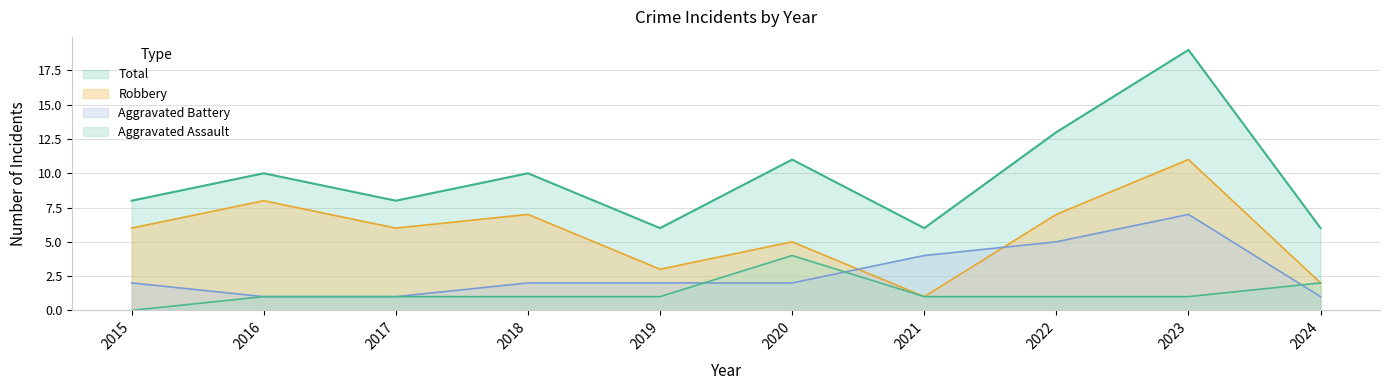

How many data points in Aggravated Battery are less than 2?

3